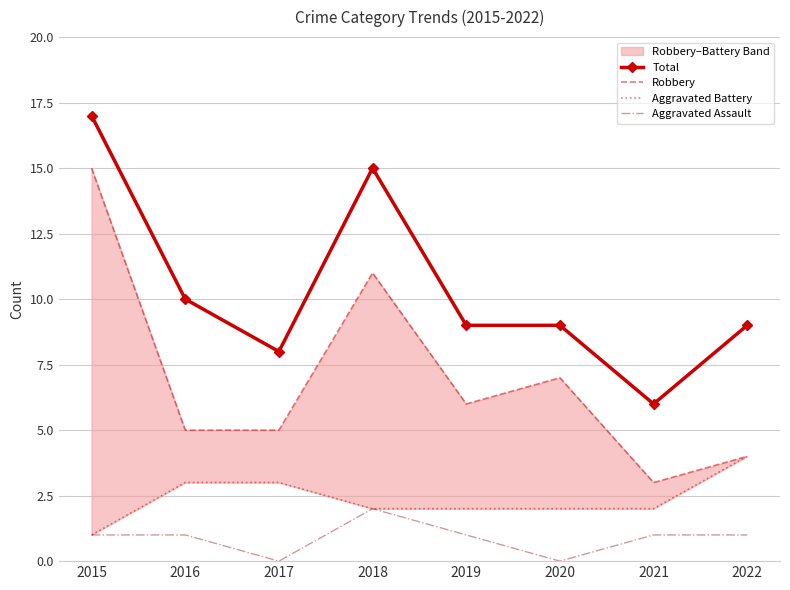

What is the value of the Aggravated Assault point at the 2nd from the left?

1